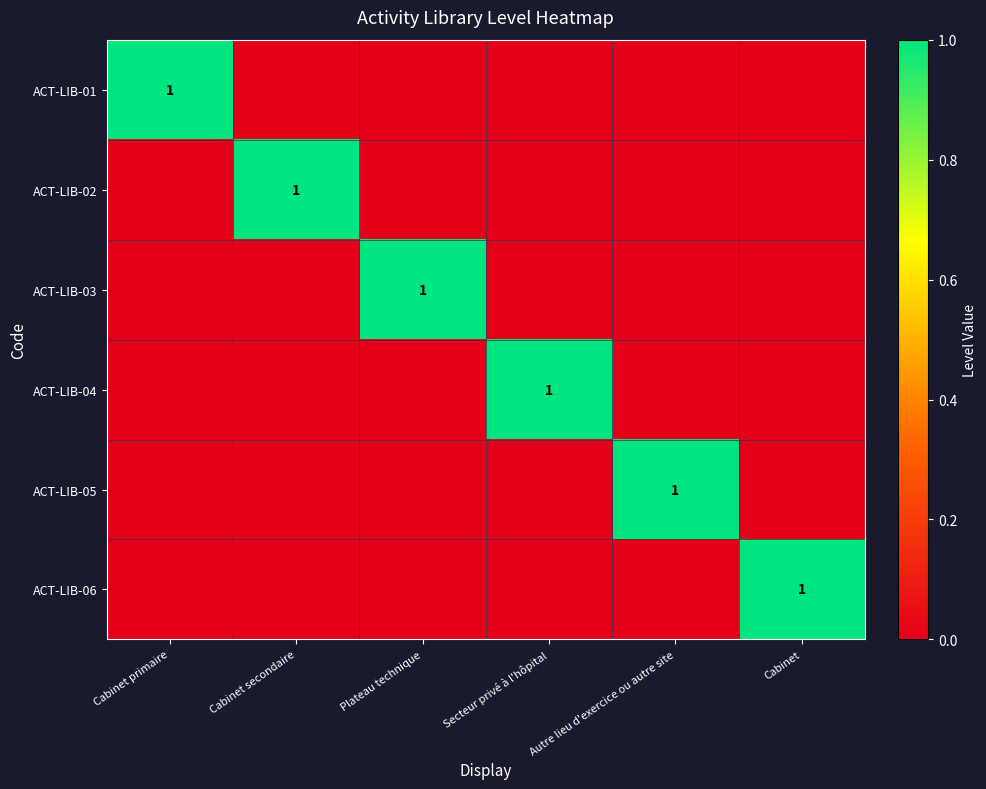

How many distinct data groups are displayed?

6